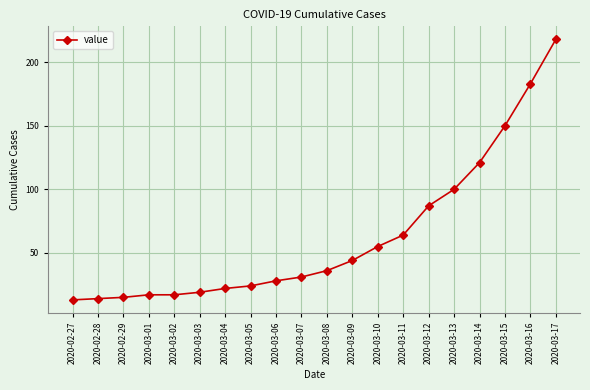

What is the difference between the values at 2020-03-14 and 2020-03-12?

34